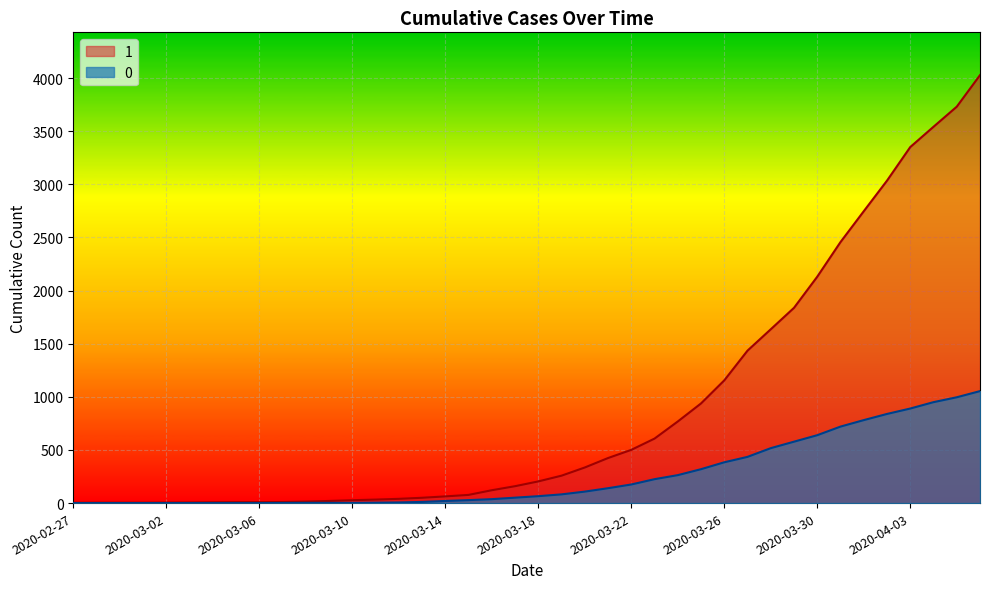

What is the difference between the maximum and minimum values in the 1 series?

4025